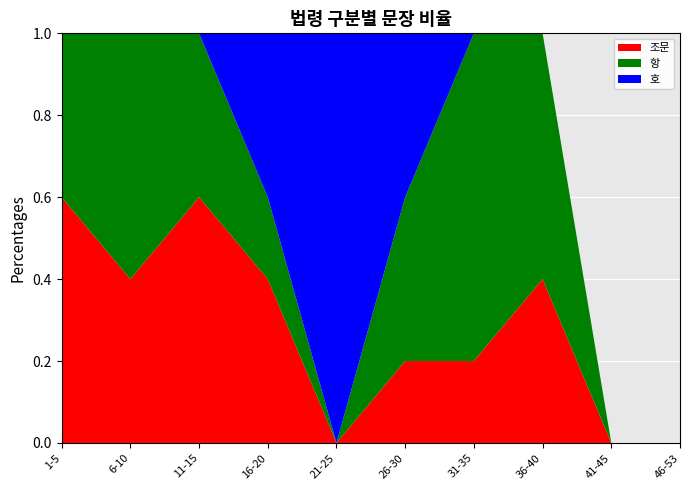

What is the total value across all series at 6-10?

1.0